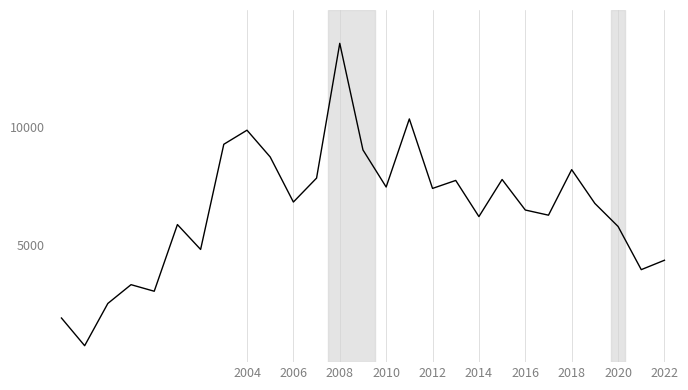

What is the greatest value displayed?

13580